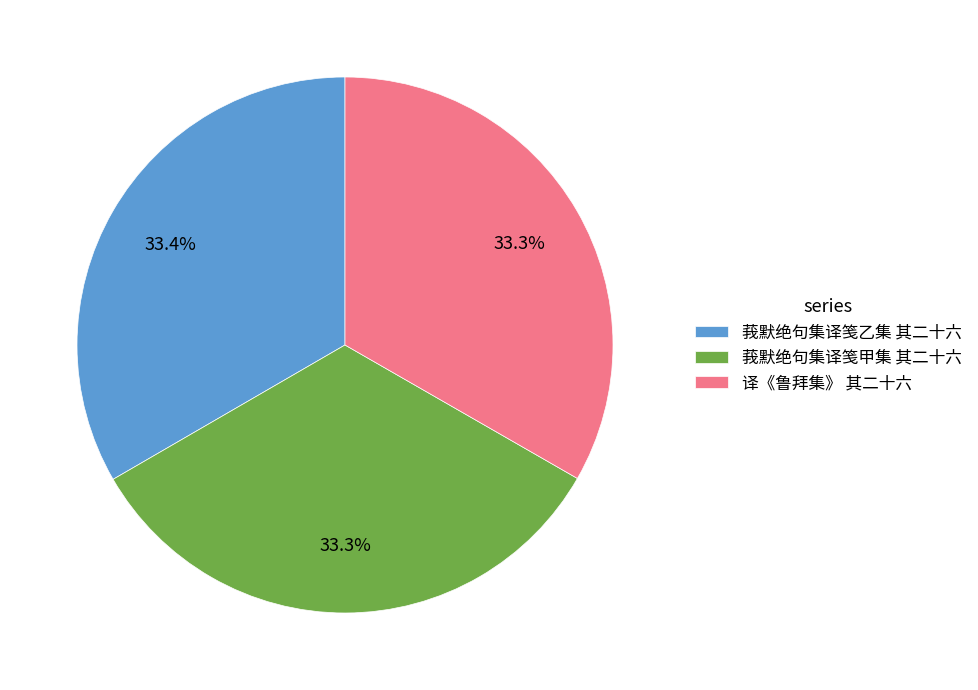

What percentage do 莪默绝句集译笺甲集 其二十六 and 莪默绝句集译笺乙集 其二十六 together represent?

66.7%